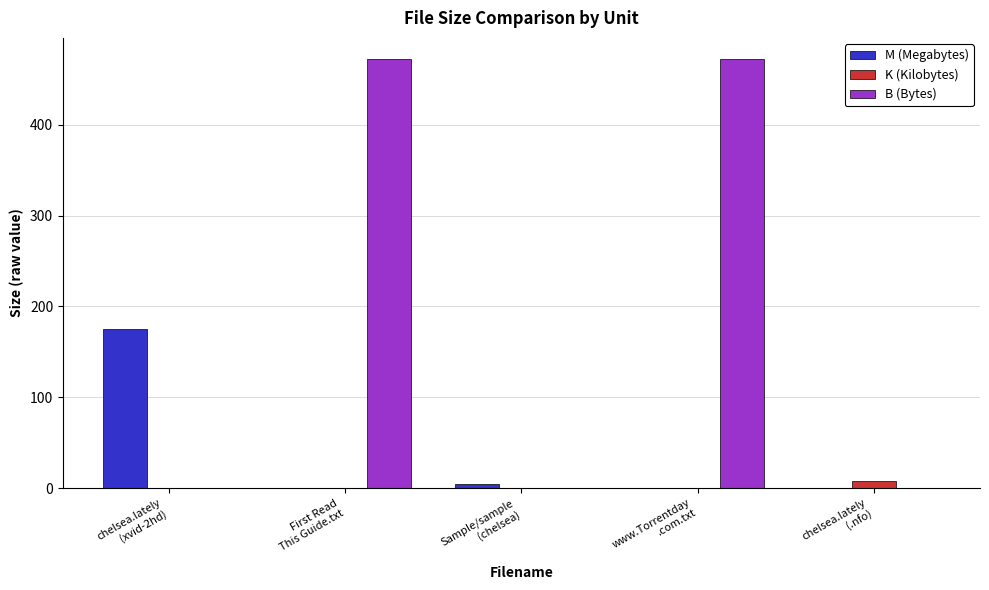

Which series has the largest total across all categories?

B (Bytes)